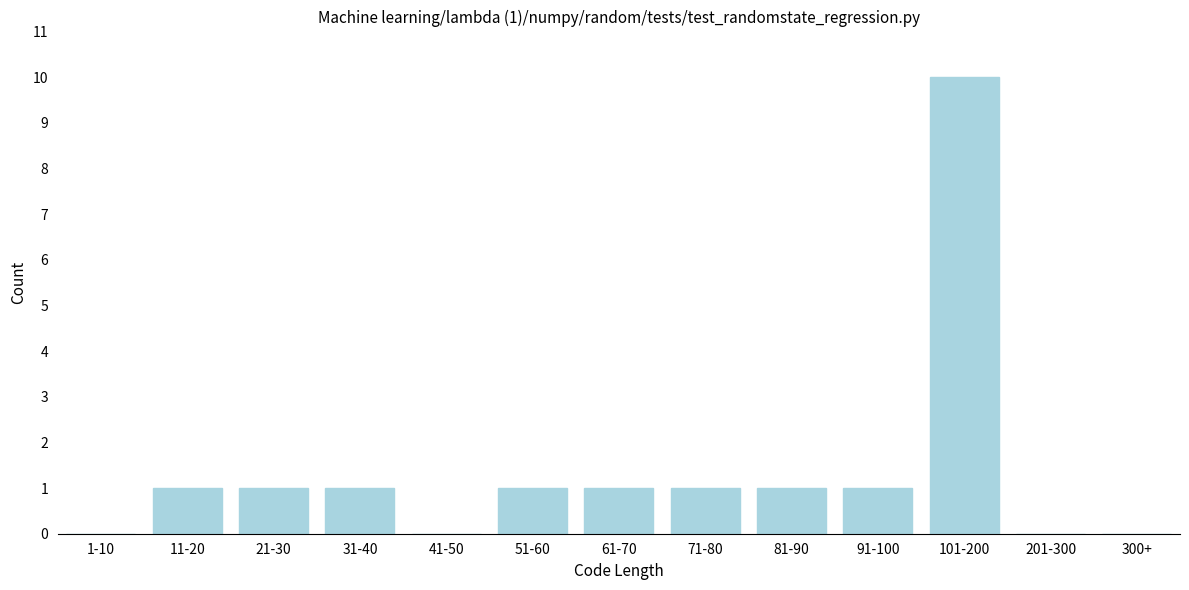

Reading left to right, what are all the values shown in this chart?

1-10=0	11-20=1	21-30=1	31-40=1	41-50=0	51-60=1	61-70=1	71-80=1	81-90=1	91-100=1	101-200=10	201-300=0	300+=0